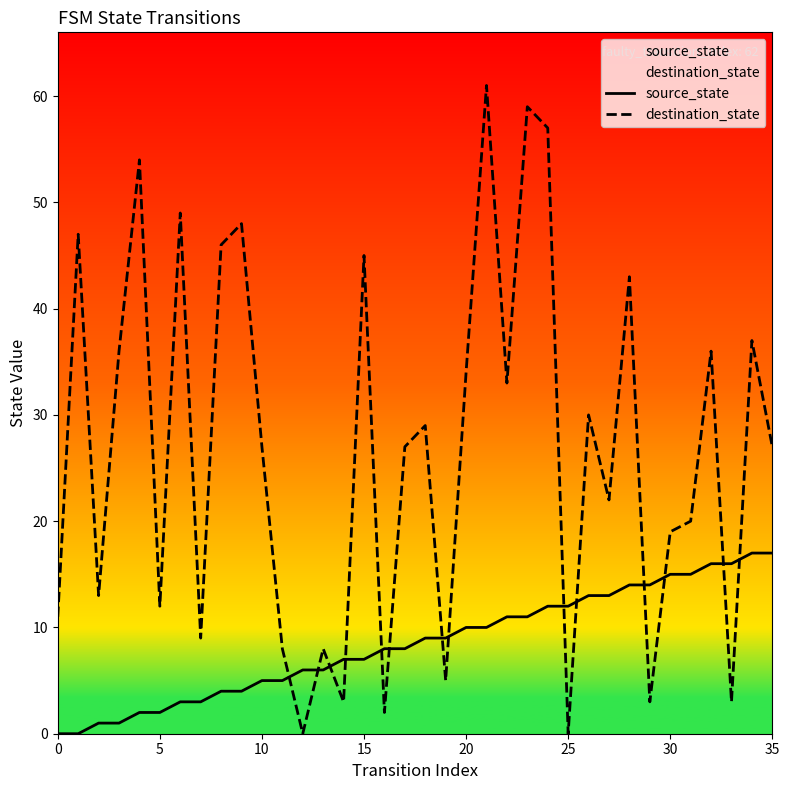

How many times do destination_state and source_state cross each other?

14